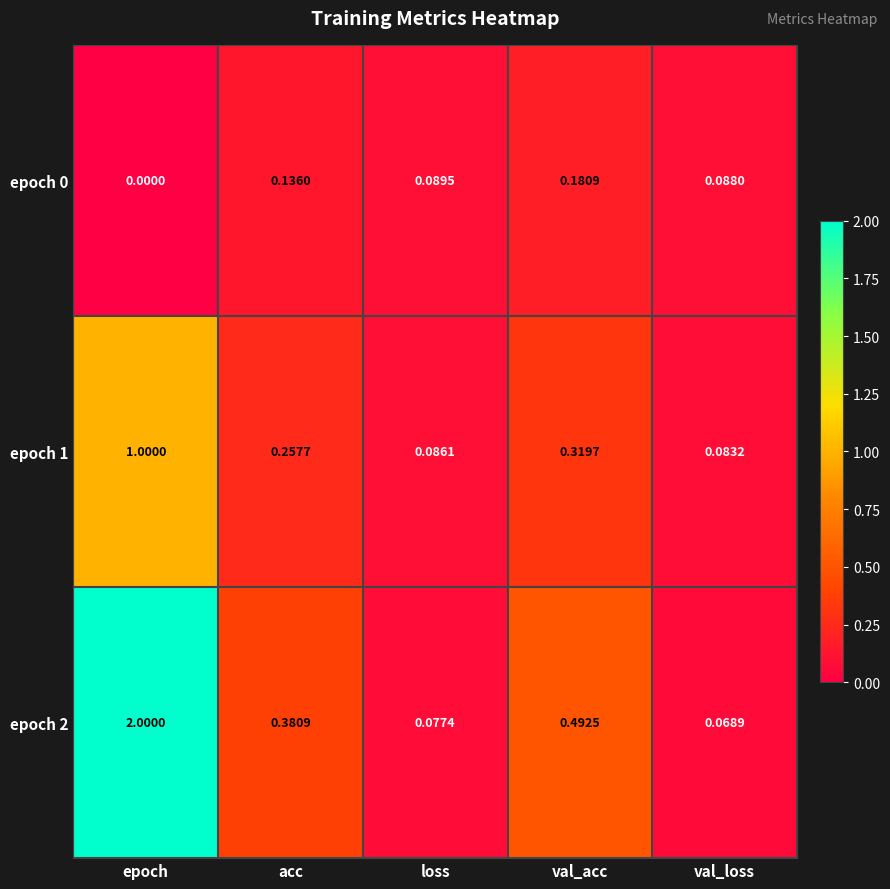

At which label does epoch 2 reach its peak?

epoch